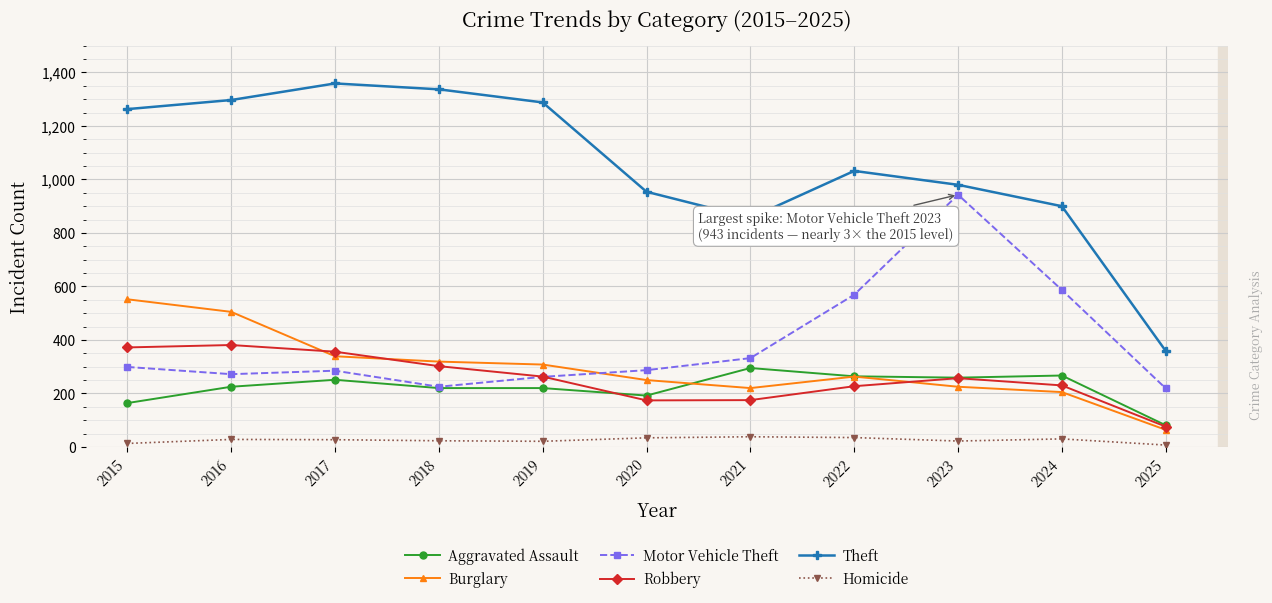

What is the difference between the maximum and second lowest values in the Motor Vehicle Theft series?

718